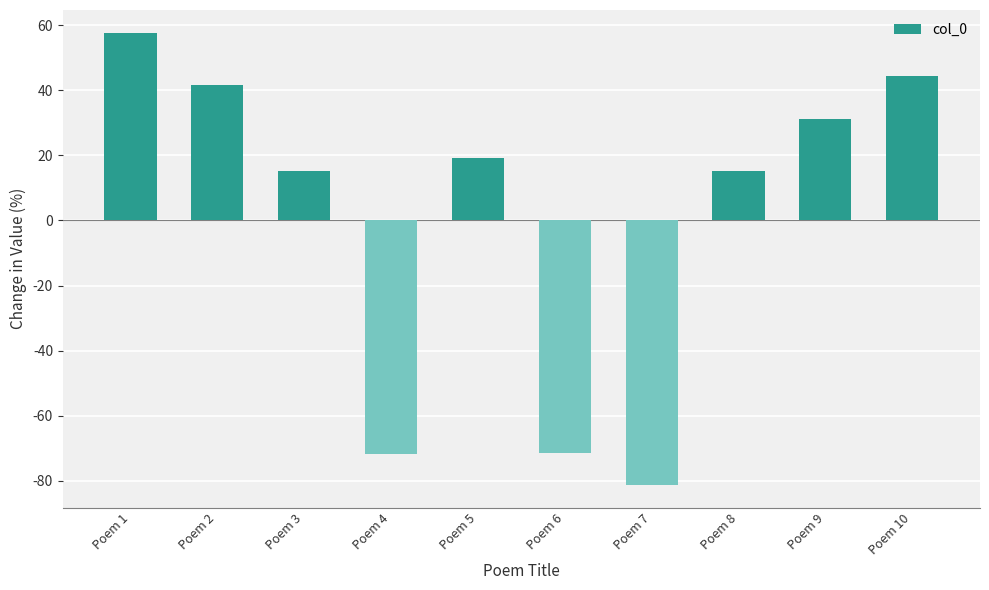

What is the change in value from Poem 2 to Poem 5?

-22.3